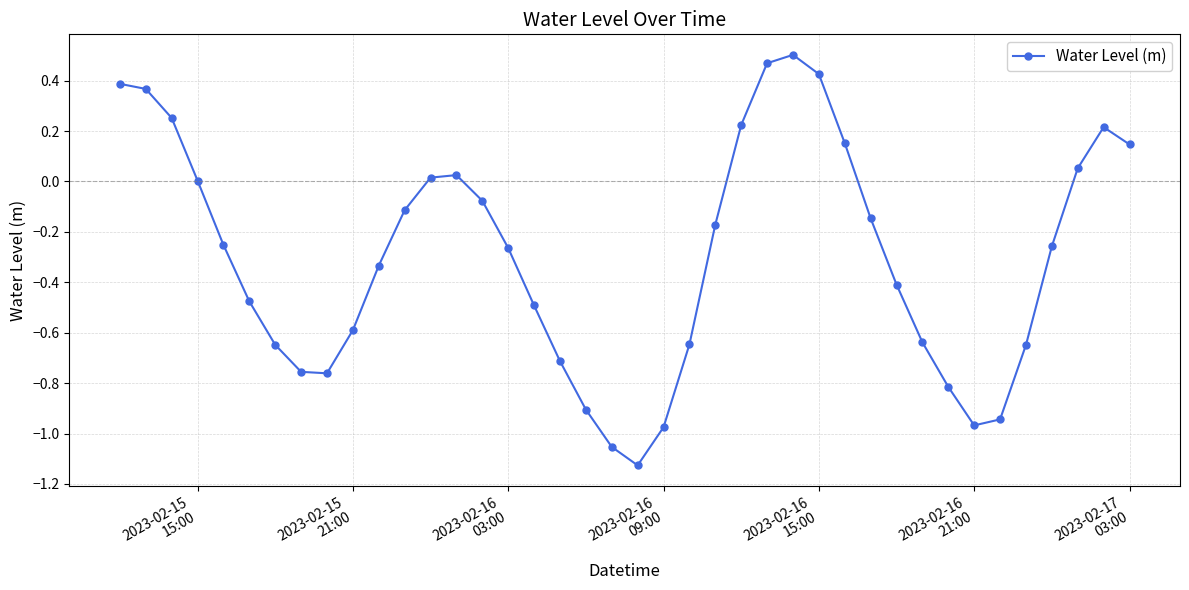

How many points are lower than both their immediate neighbors (excluding endpoints)?

3